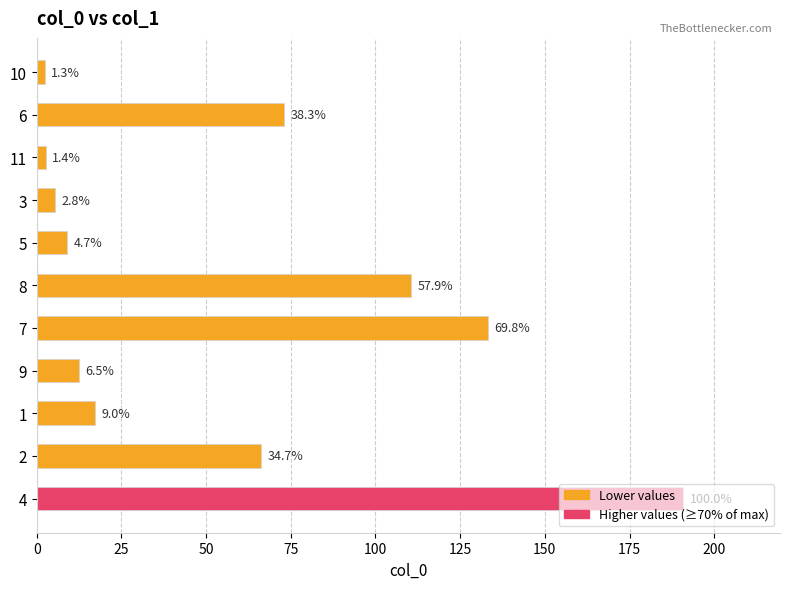

Are the bars horizontal?

Yes